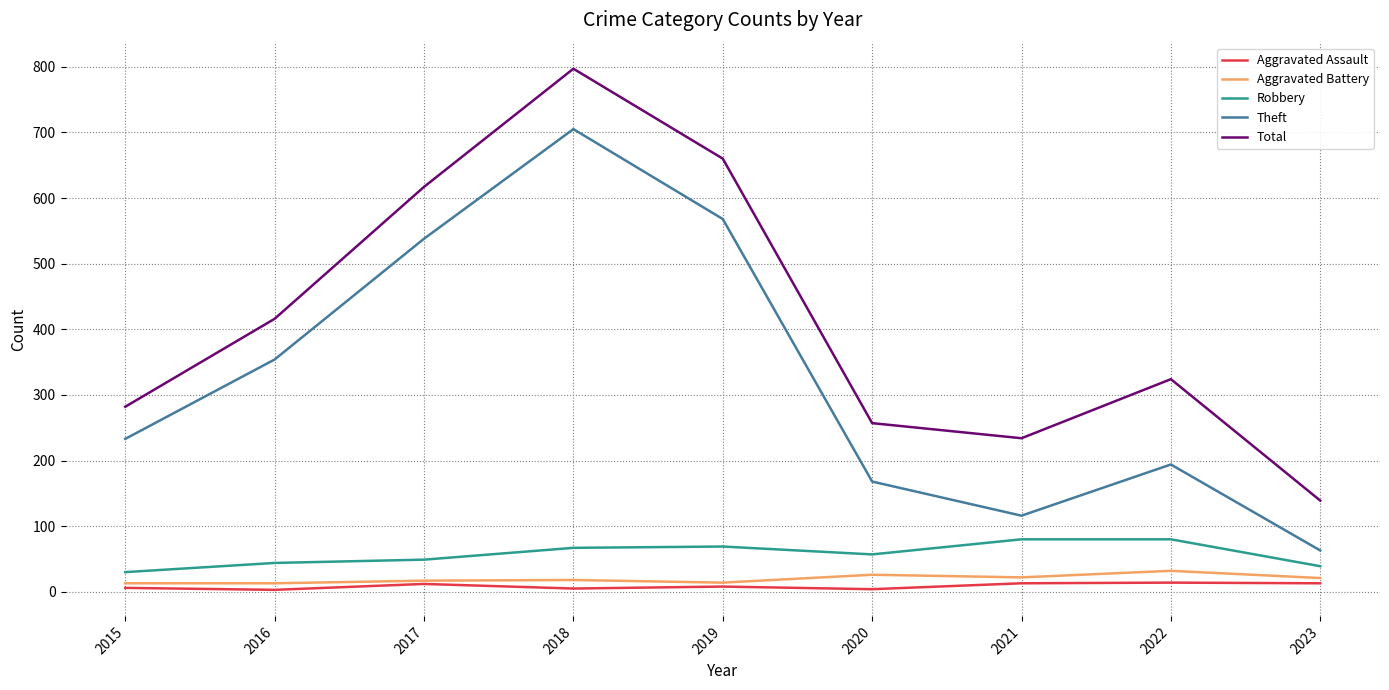

What is the difference between the maximum and second lowest values in the Aggravated Battery series?

19